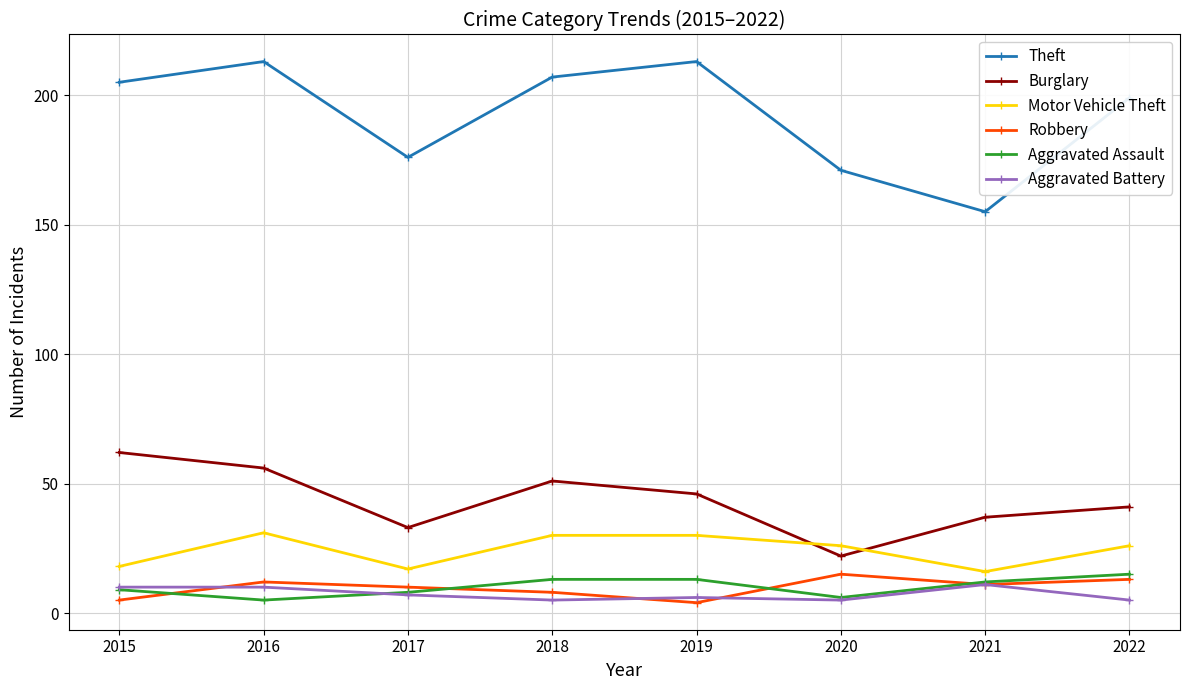

The value of Burglary at 2020 is 5. True or false?

False